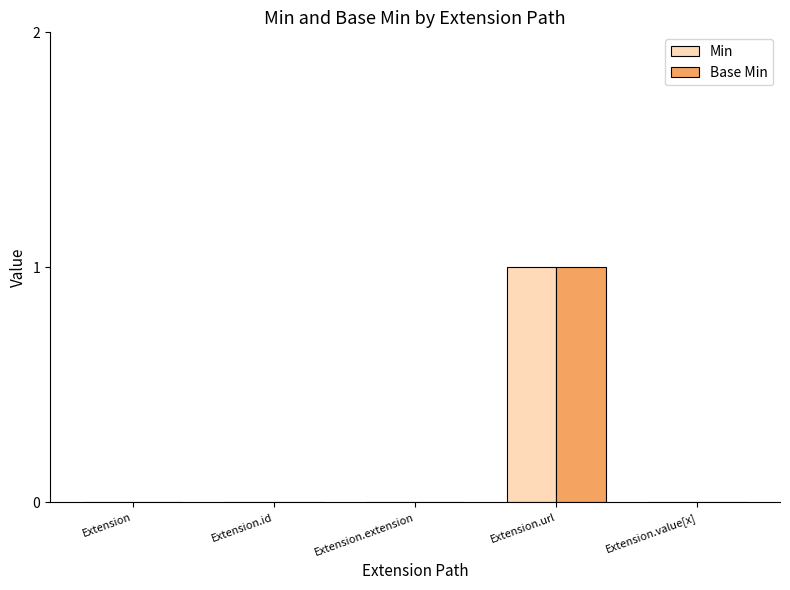

Which category has the highest value in the Min series?

Extension.url